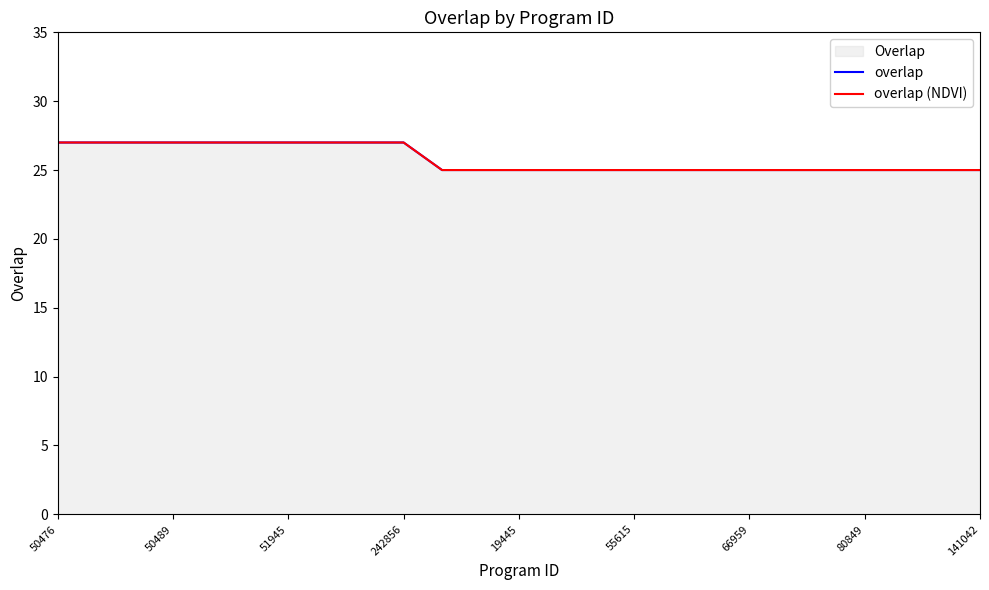

True or false: overlap and overlap (NDVI) cross at least once.

False